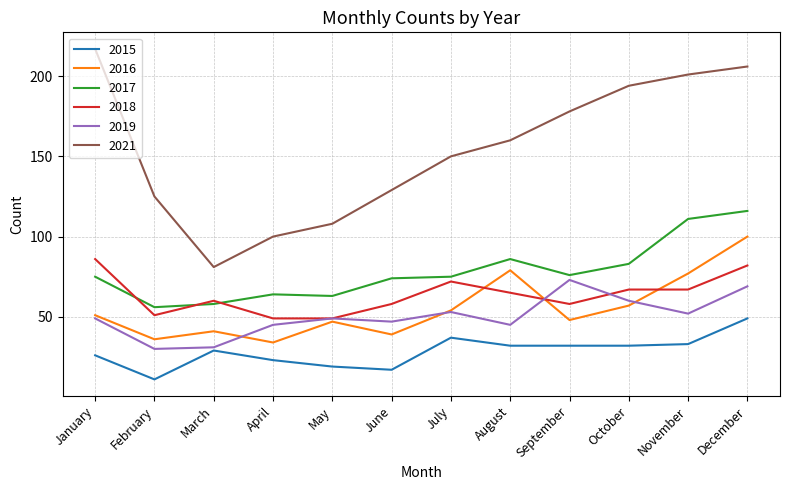

At how many categories does at least one series exceed 167?

5